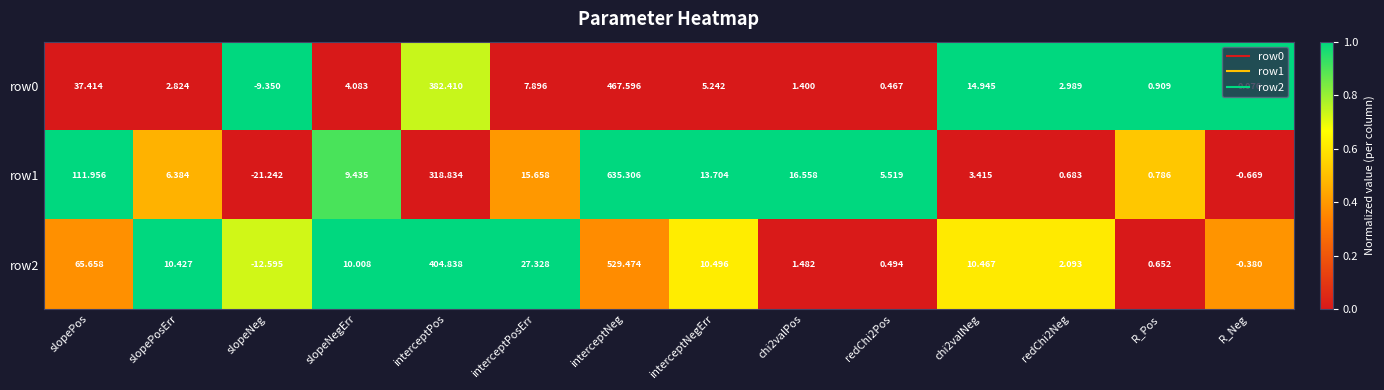

At which category is the sum across all series the highest?

interceptNeg